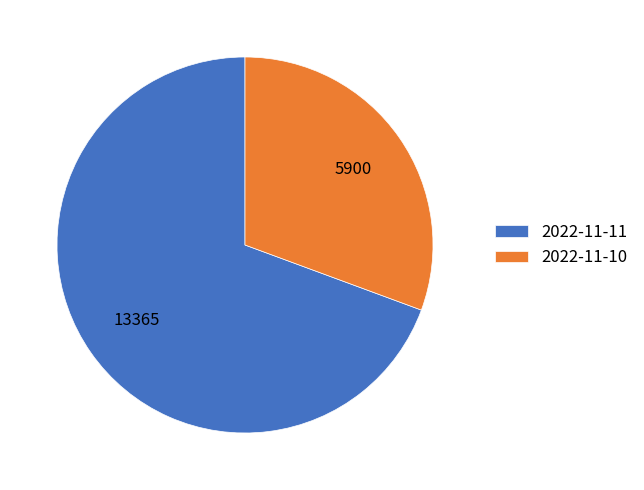

How many slices are in this pie chart?

2